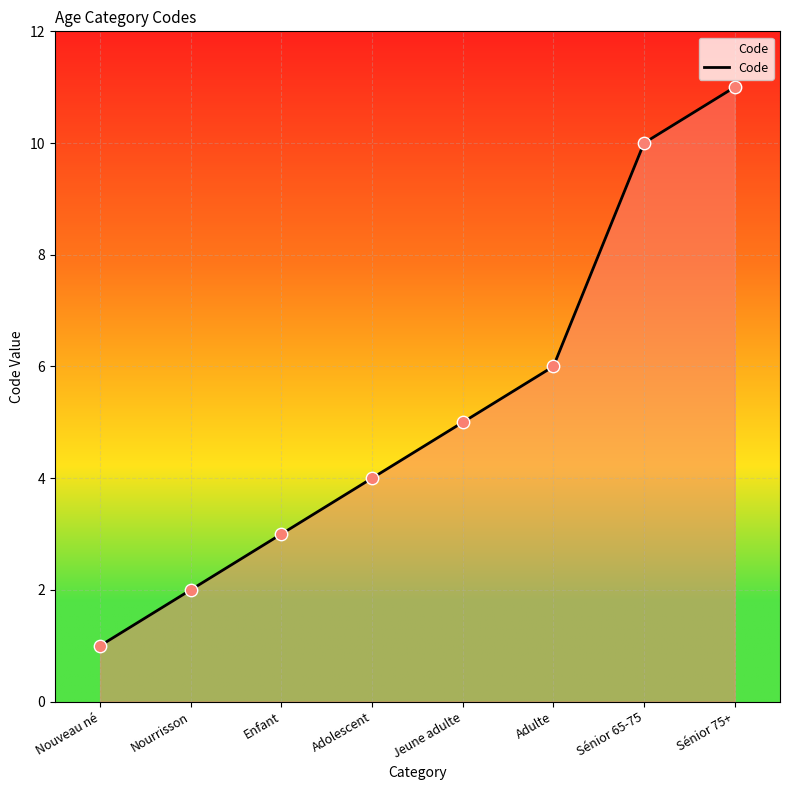

Approximately how many times larger is the value at Enfant compared to Sénior 65-75?

0.3